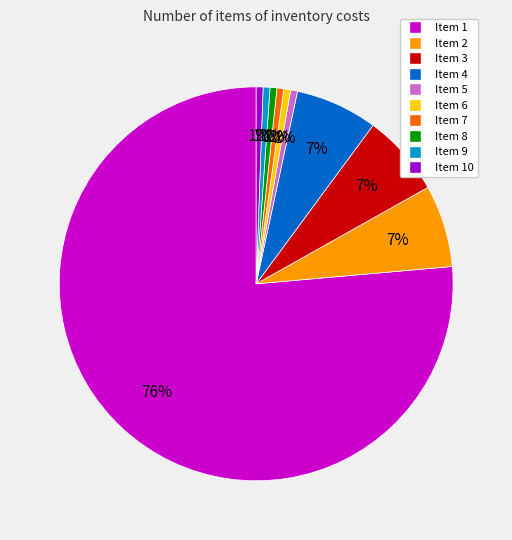

Is there any slice that represents more than half of the pie?

Yes